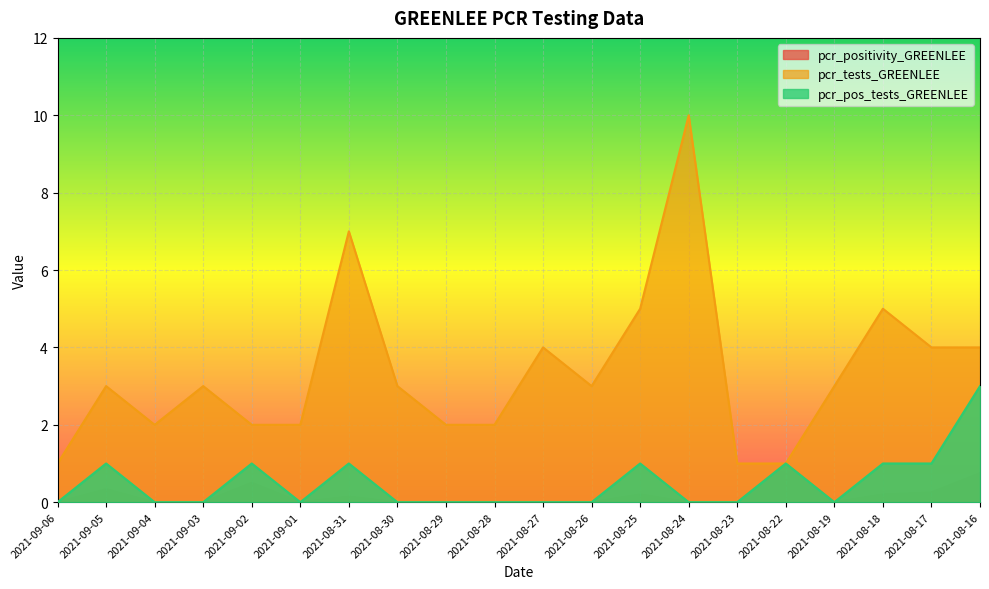

True or false: pcr_tests_GREENLEE and pcr_positivity_GREENLEE intersect in this chart.

False